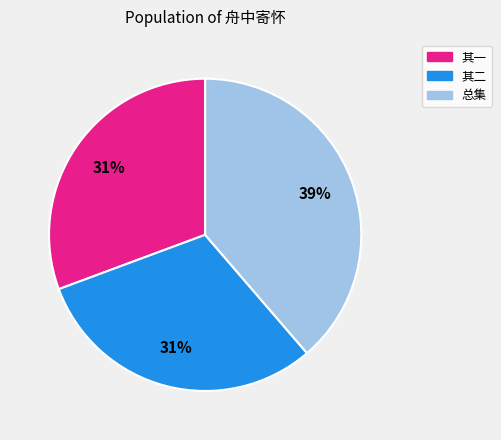

To the nearest percent, what is the difference between the largest and smallest slice percentages?

8%